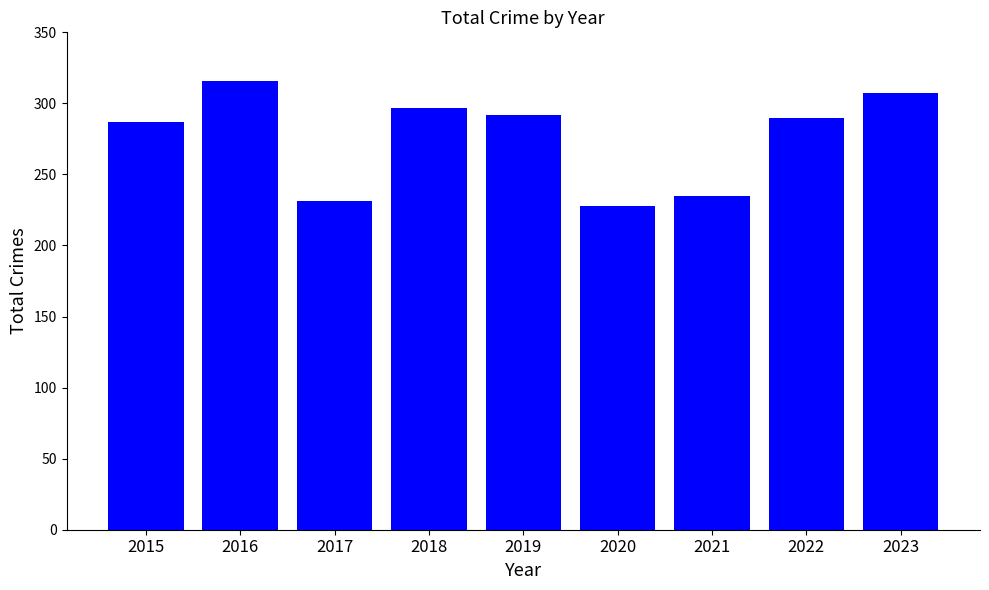

Approximately how many times larger is the value at 2015 compared to 2017?

1.2